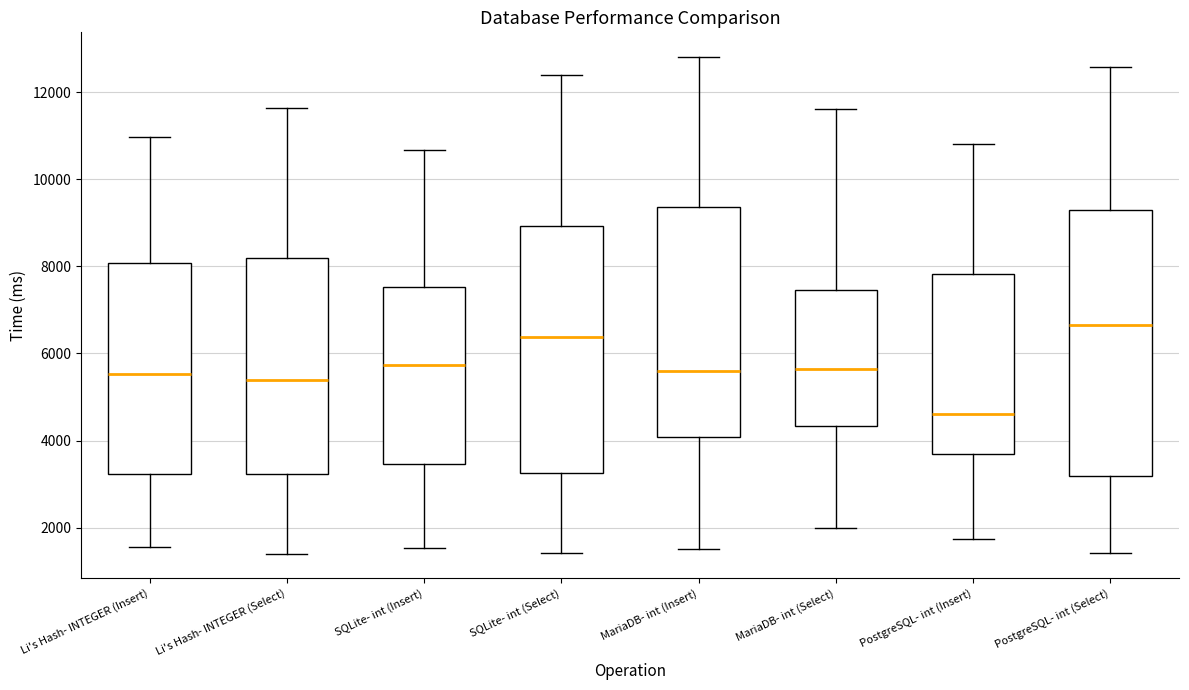

Comparing the boxes themselves (not the whiskers), which one is the tallest?

PostgreSQL- int (Select)